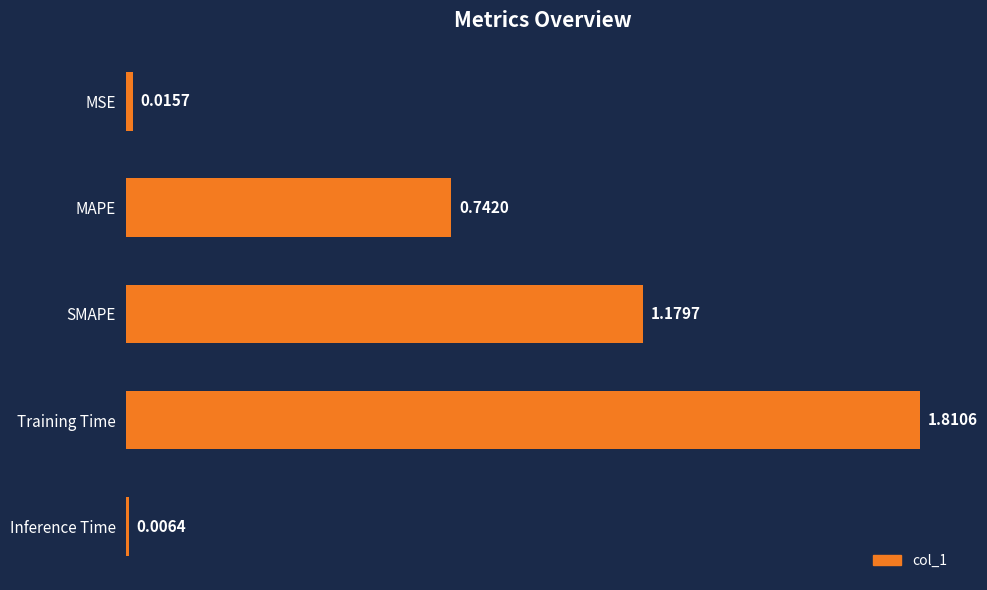

What is the sum of all values?

3.8